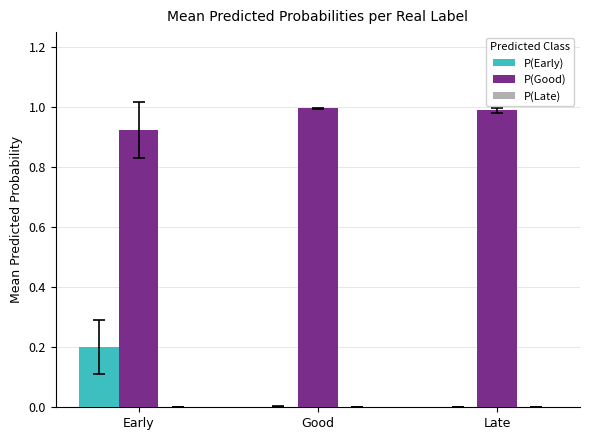

What is the greatest value displayed?

1.0